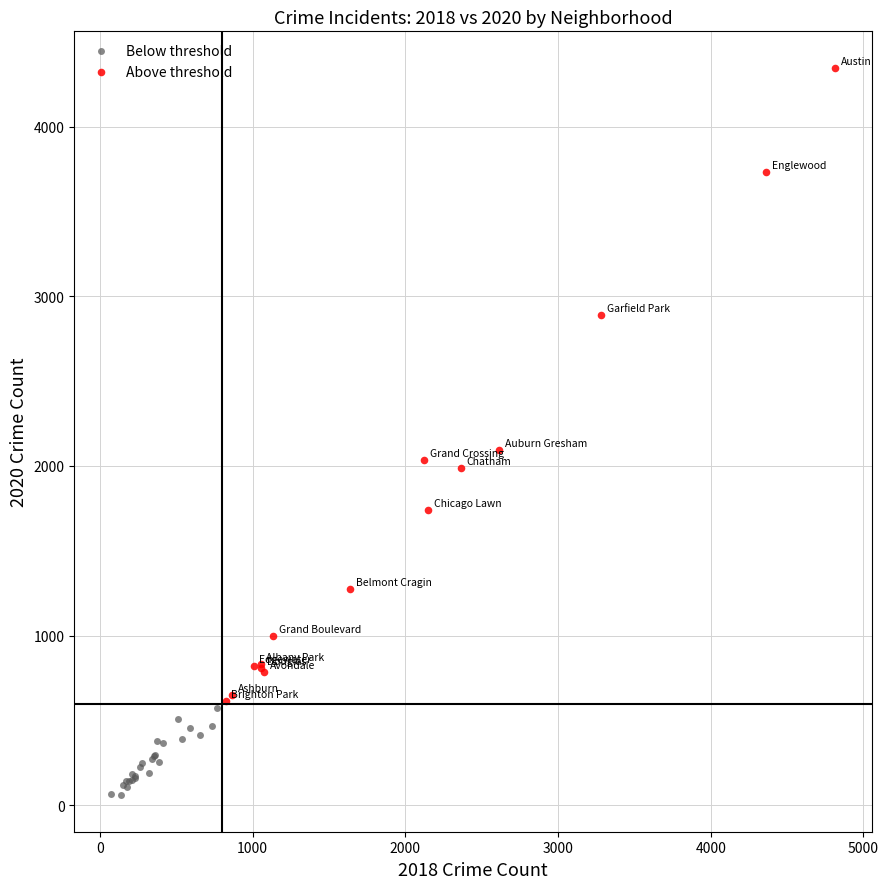

Which series contains the highest Y value?

Above threshold